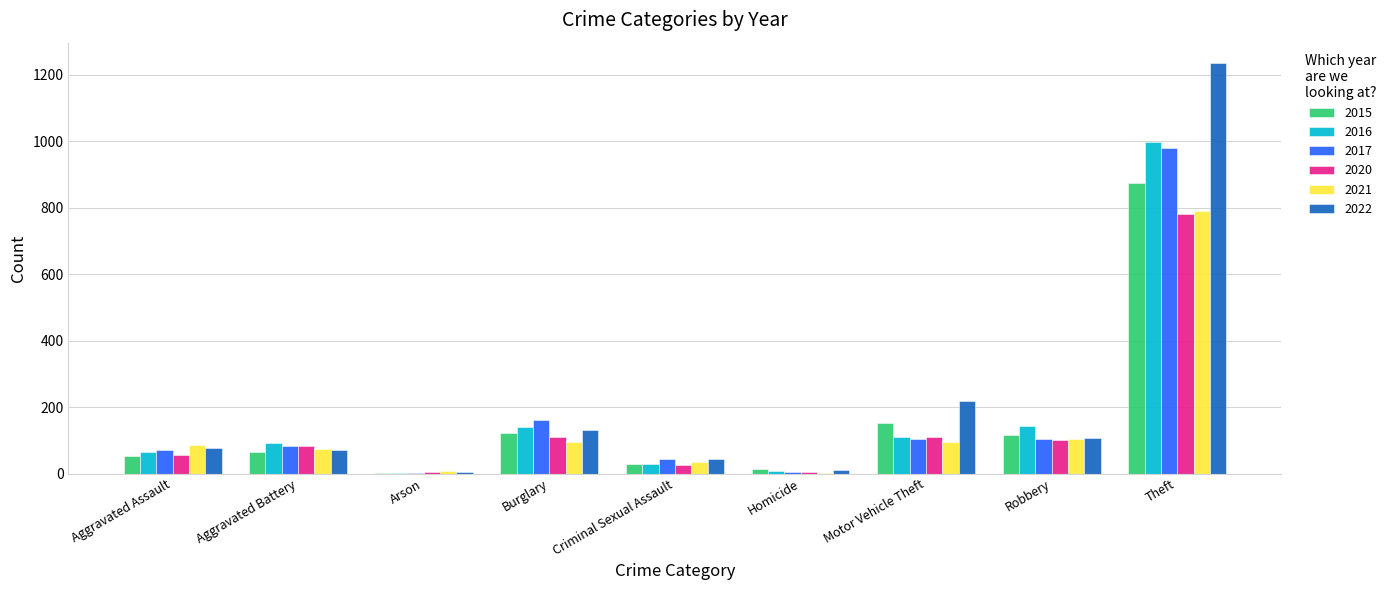

What is the approximate value of 2022 at Arson?

4